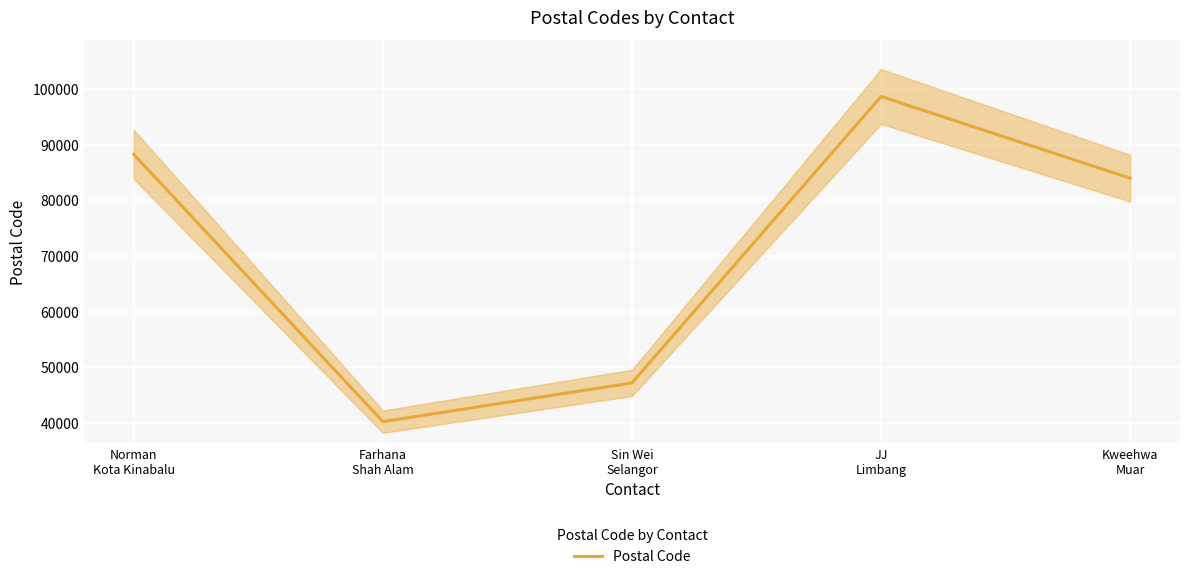

Read the value at Kweehwa
Muar, to the nearest 50.

84000